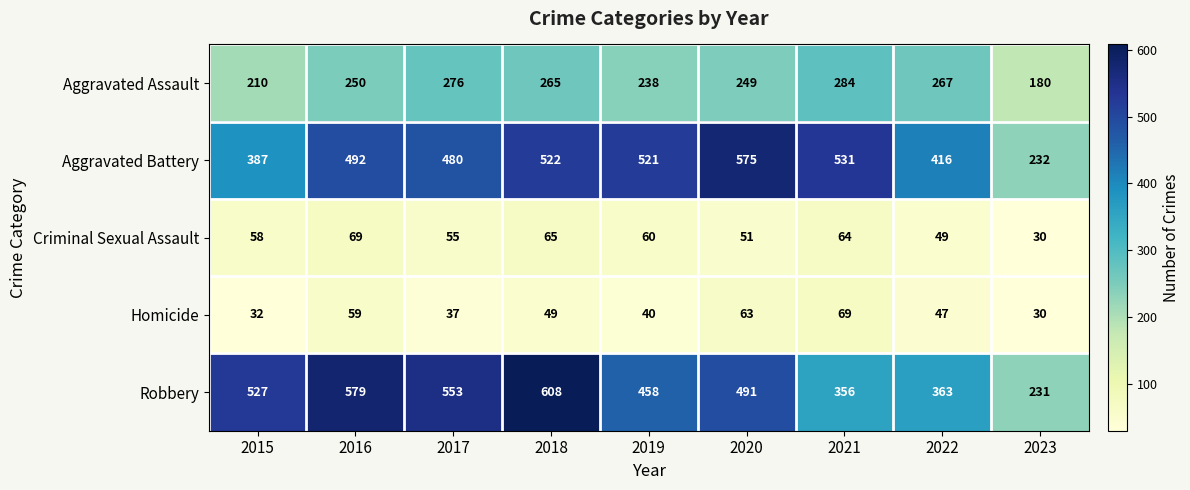

The Criminal Sexual Assault series shows 60 at 2019. True or false?

True